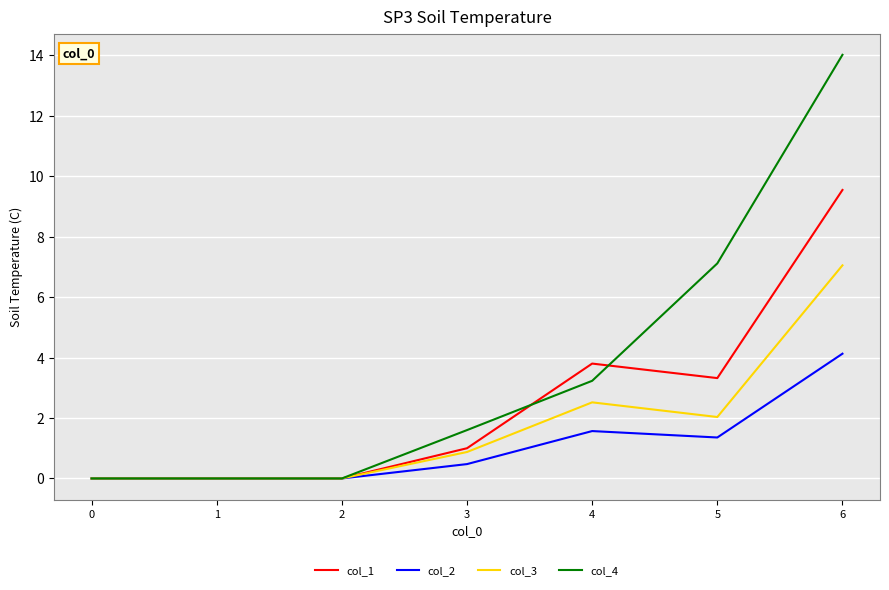

What is the average value of the col_4 series?

3.7